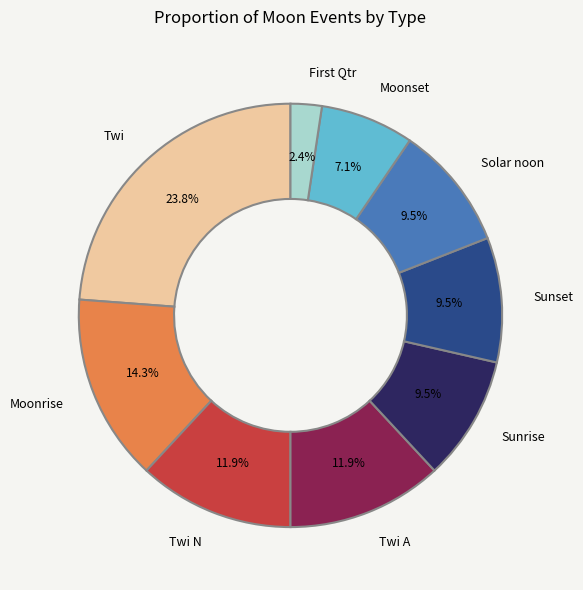

What is the largest slice in the pie chart?

Twi